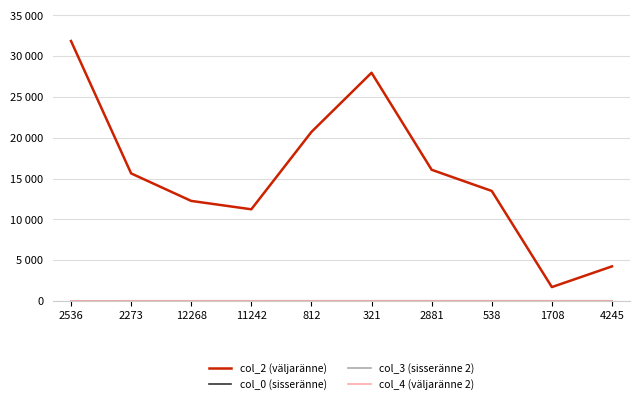

True or false: col_0 (sisseränne) has a value of 27 at 1708.

True